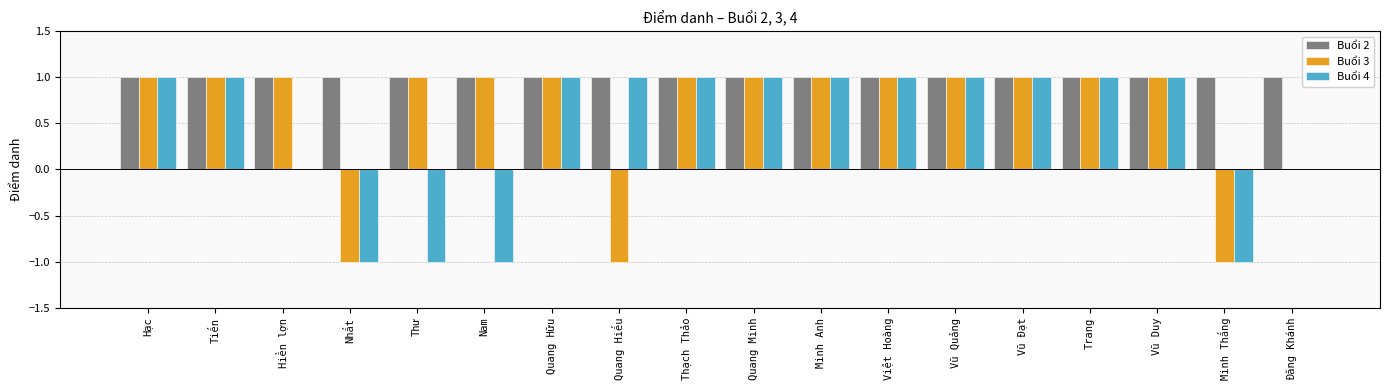

Which series has the largest total across all categories?

Buổi 2